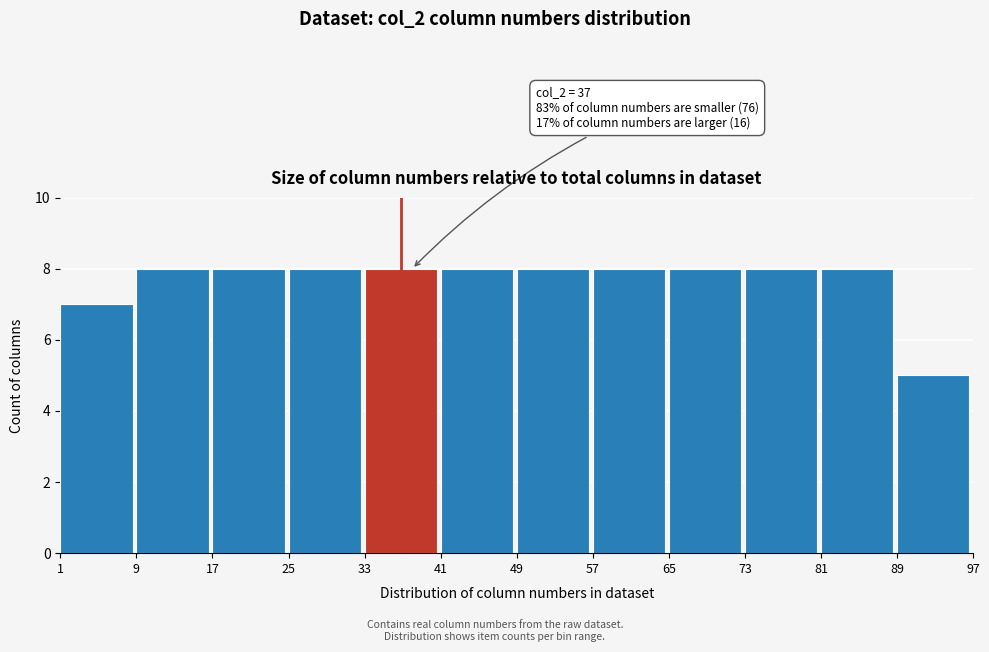

Reading left to right, list all the values displayed in this chart.

7	8	8	8	8	8	8	8	8	8	8	5